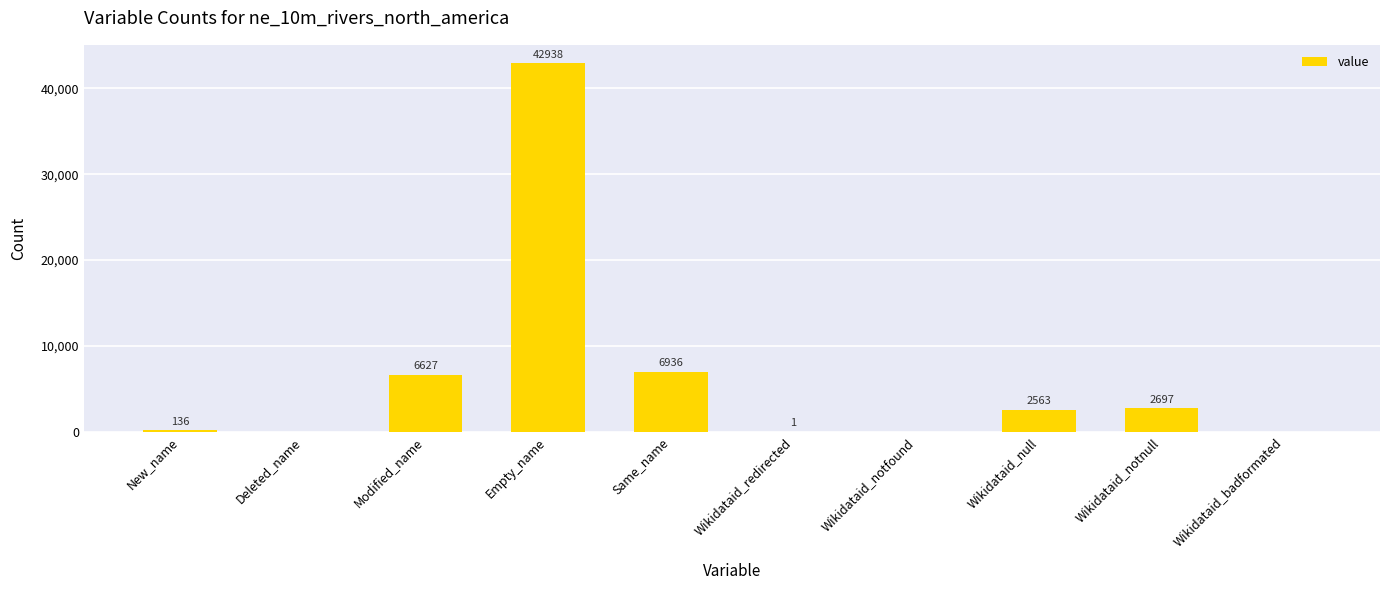

What is the sum of all values?

61898